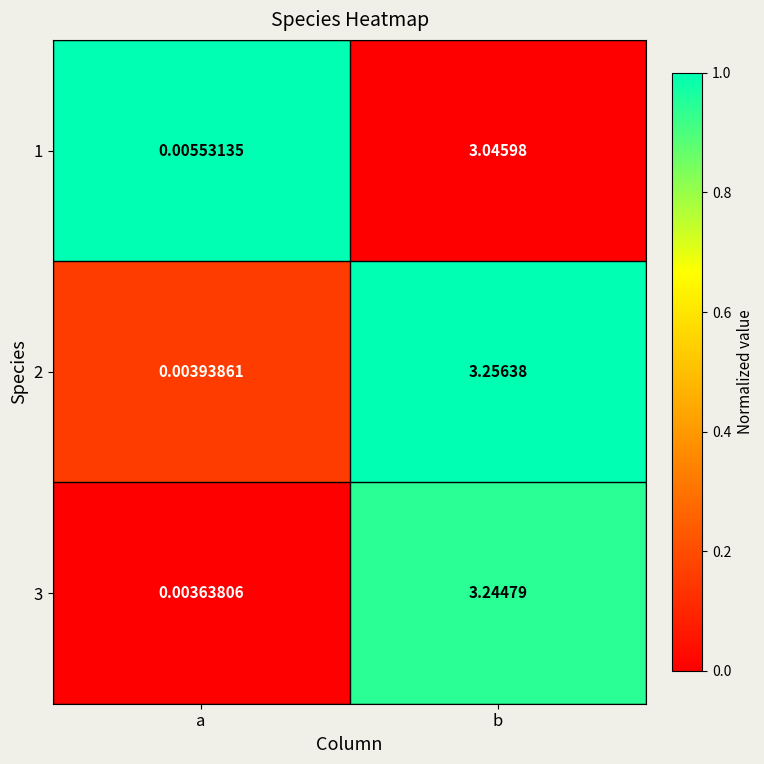

At which category is the sum across all series the highest?

b